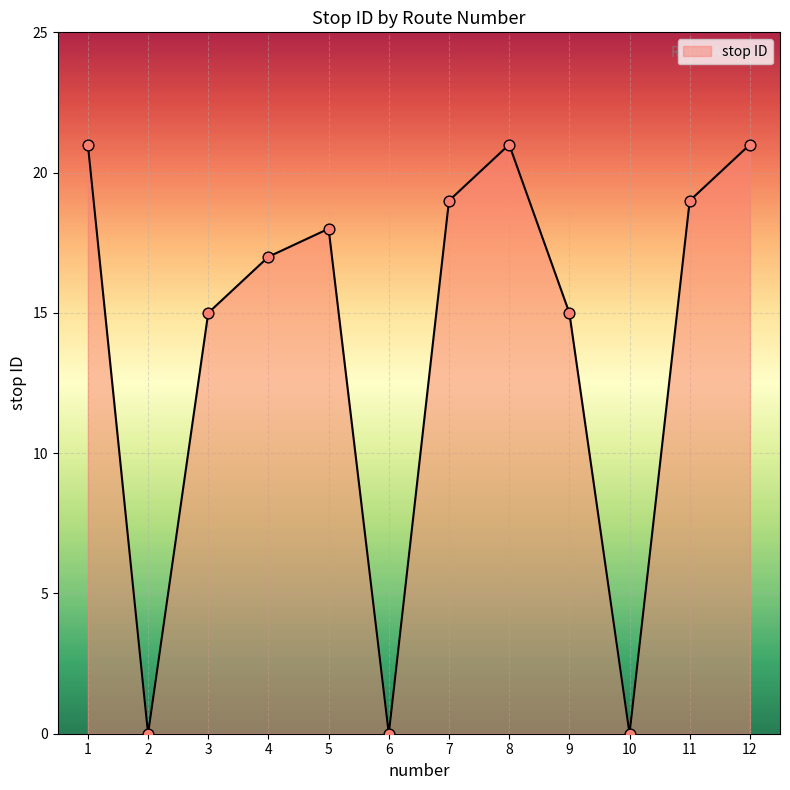

Approximately how many times larger is the value at 1 compared to 7?

1.1